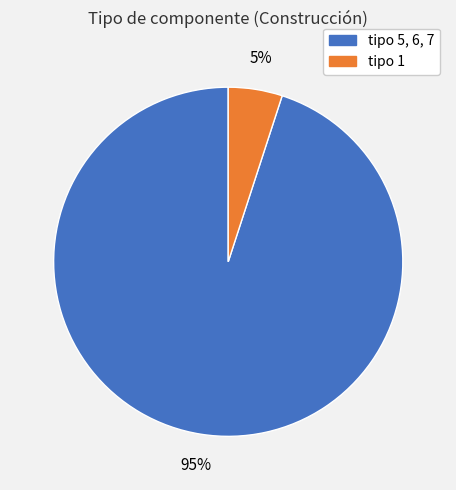

To the nearest percent, what is the difference between the largest and smallest slice percentages?

90%